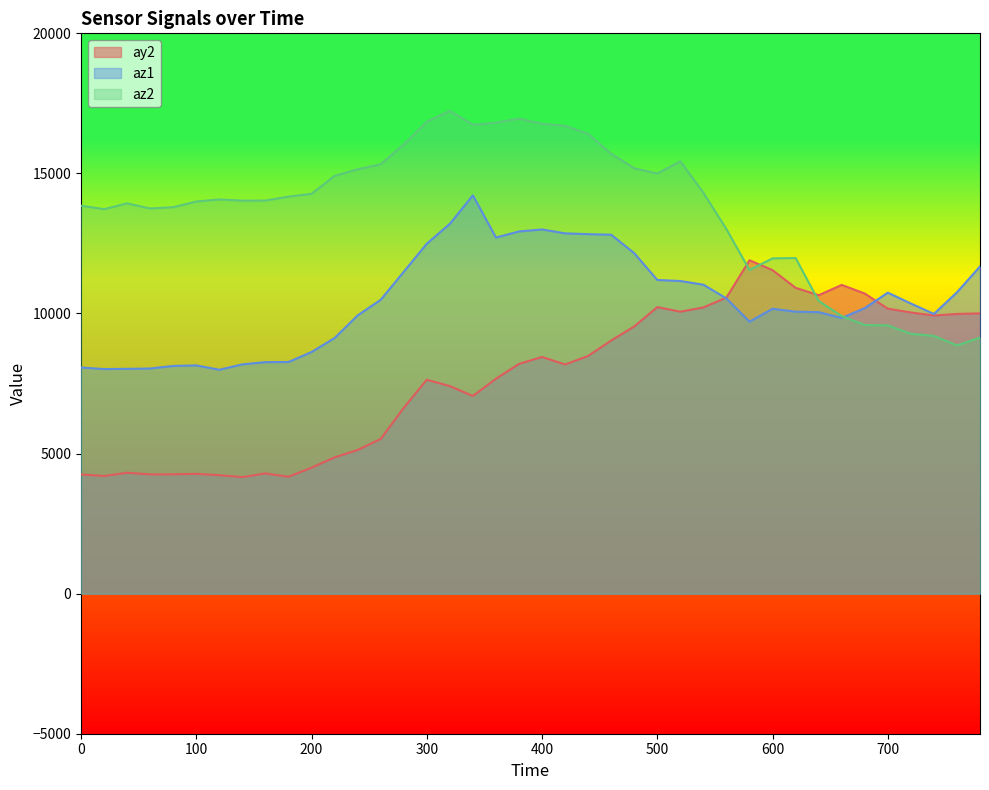

How many values in the az1 series exceed 10356?

19